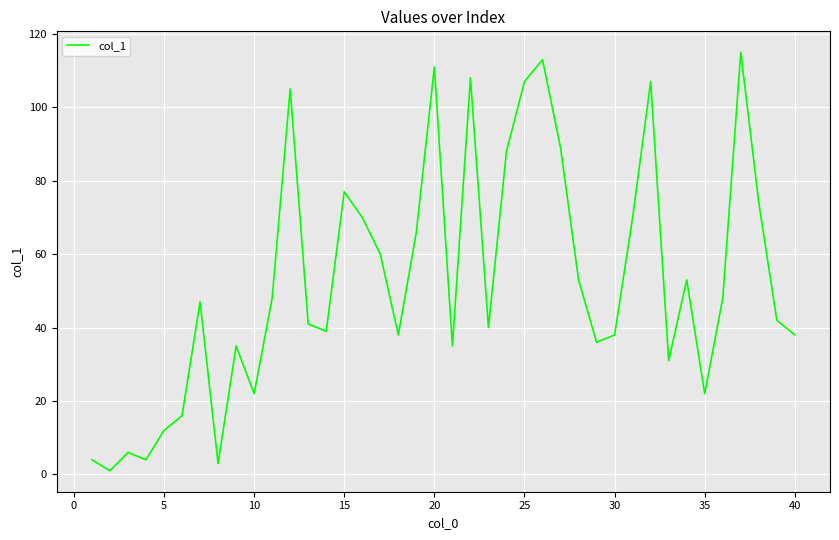

What is the maximum value shown in the chart?

115